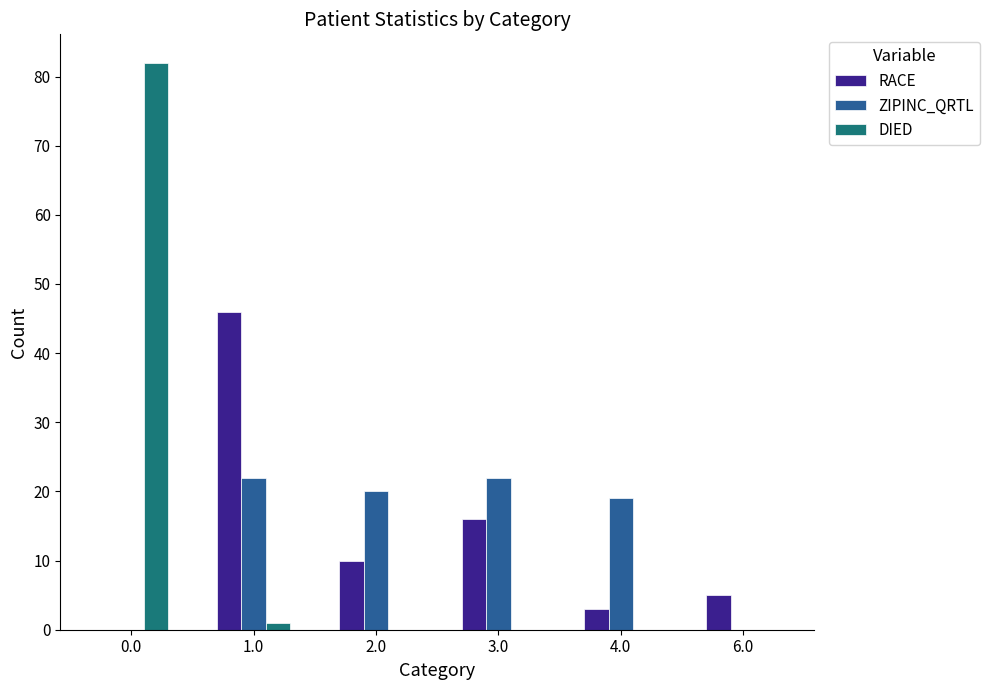

At which label is RACE closest to 23?

3.0